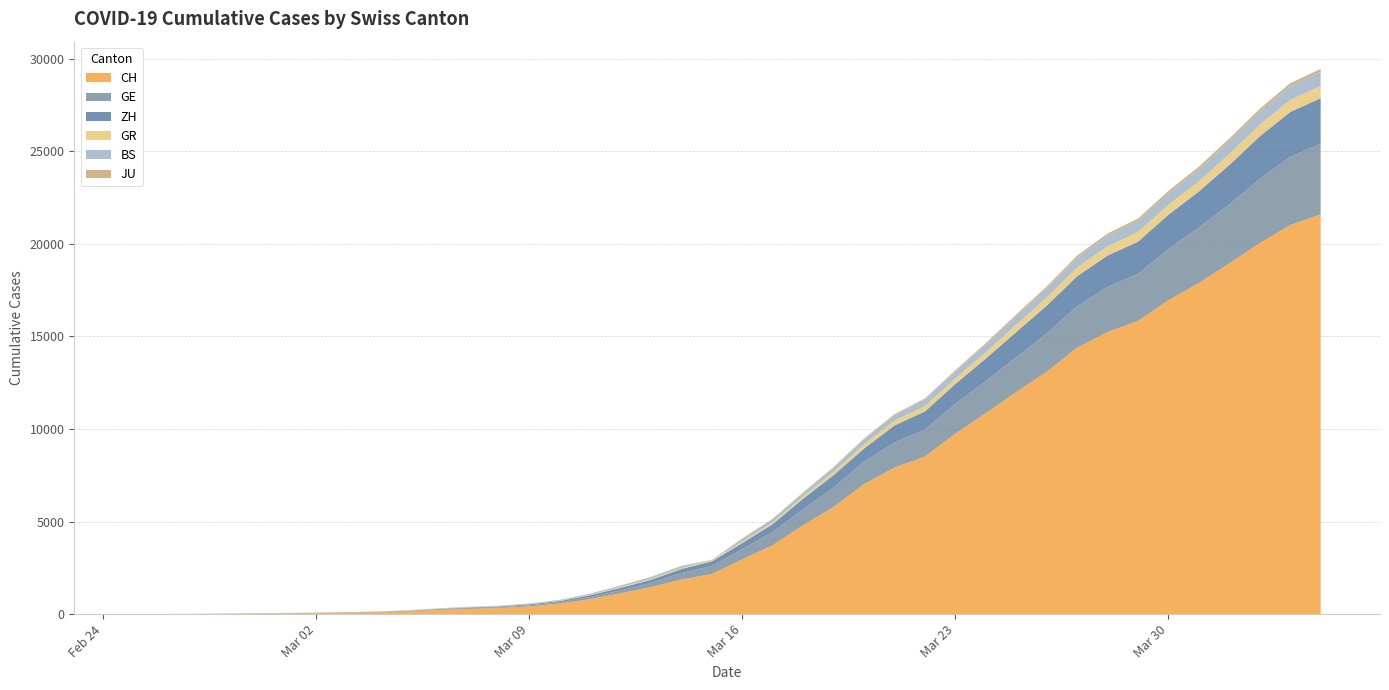

Reading right to left, list all the values displayed in this chart.

CH: 21593	21017	20040	18946	17882	16957	15837	15235	14394	13091	12000	10858	9752	8512	7918	7022	5794	4807	3727	2959	2165	1870	1463	1125	807	570	419	327	280	219	142	97	69	50	36	30	20	8	4	0
GE: 3816	3678	3469	3180	3003	2761	2547	2436	2231	2073	1870	1729	1611	1453	1350	1212	1041	863	710	556	435	351	227	155	114	80	60	45	43	30	20	16	14	11	10	9	5	1	1	0
ZH: 2461	2428	2300	2136	1947	1859	1733	1701	1627	1500	1368	1221	1073	984	925	711	679	568	429	326	250	218	163	140	101	62	49	40	34	29	23	15	13	10	7	6	2	2	0	0
GR: 657	649	622	592	547	535	519	495	474	433	393	343	300	284	258	226	182	128	101	84	71	56	53	43	31	22	18	18	17	16	14	12	9	9	6	6	6	2	2	0
BS: 767	754	714	687	653	617	605	569	530	501	462	410	374	356	297	270	220	181	164	143	0	100	92	73	49	33	28	24	21	15	8	3	3	1	1	1	1	1	0	0
JU: 154	149	149	145	140	128	127	119	114	100	92	82	69	61	54	44	36	32	29	25	19	18	17	12	7	7	7	5	5	4	4	2	2	1	1	1	1	1	0	0